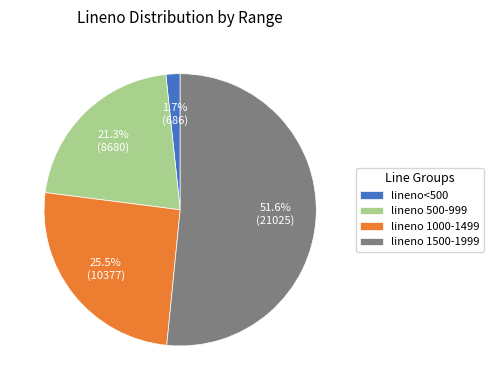

What is the largest slice in the pie chart?

lineno 1500-1999